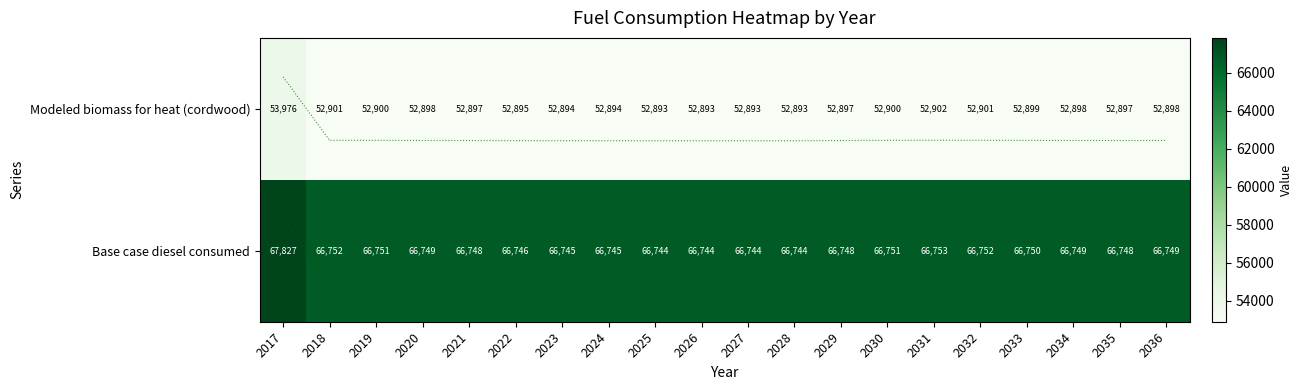

What is the highest value of the Base case diesel consumed series?

67827.0